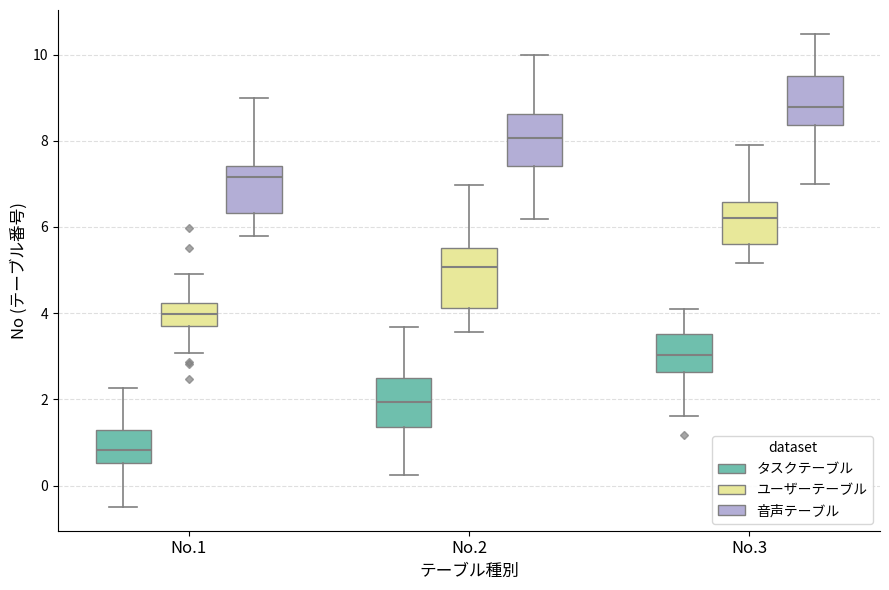

Reading left to right, read every box against the y-axis: the position of its median line, the range the box covers, and the ends of its whiskers. The values are not printed on the chart, so give them approximately, as read against the axis.

No.1 (タスクテーブル): median 0.8, box 0.6 to 1.2, whiskers -0.4 to 2.2
No.1 (ユーザーテーブル): median 4.0, box 3.6 to 4.2, whiskers 3.0 to 5.0
No.1 (音声テーブル): median 7.2, box 6.4 to 7.4, whiskers 5.8 to 9.0
No.2 (タスクテーブル): median 2.0, box 1.4 to 2.4, whiskers 0.2 to 3.6
No.2 (ユーザーテーブル): median 5.0, box 4.2 to 5.6, whiskers 3.6 to 7.0
No.2 (音声テーブル): median 8.0, box 7.4 to 8.6, whiskers 6.2 to 10.0
No.3 (タスクテーブル): median 3.0, box 2.6 to 3.6, whiskers 1.6 to 4.0
No.3 (ユーザーテーブル): median 6.2, box 5.6 to 6.6, whiskers 5.2 to 8.0
No.3 (音声テーブル): median 8.8, box 8.4 to 9.4, whiskers 7.0 to 10.4